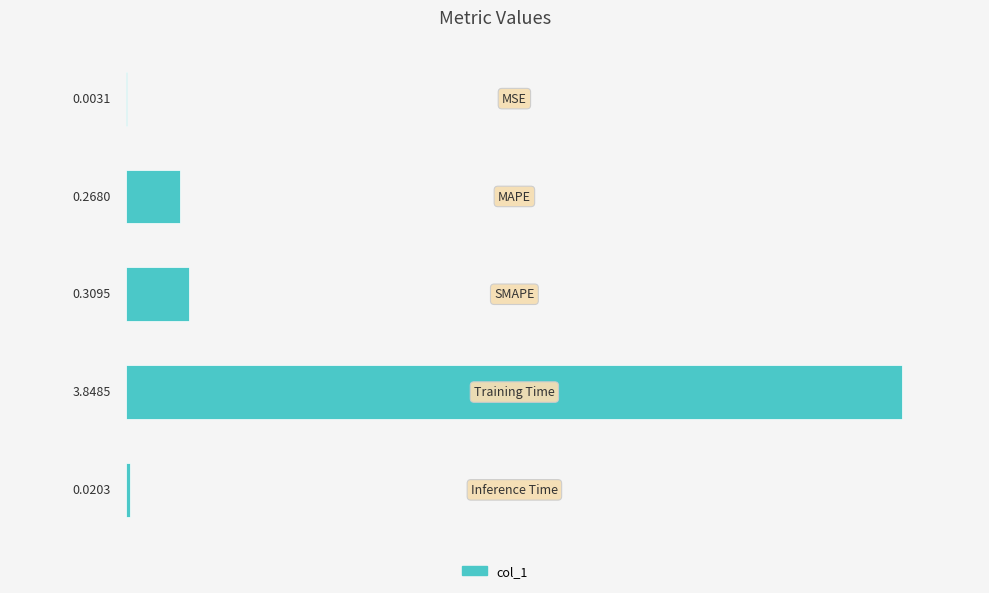

What is the sum of all values?

4.4